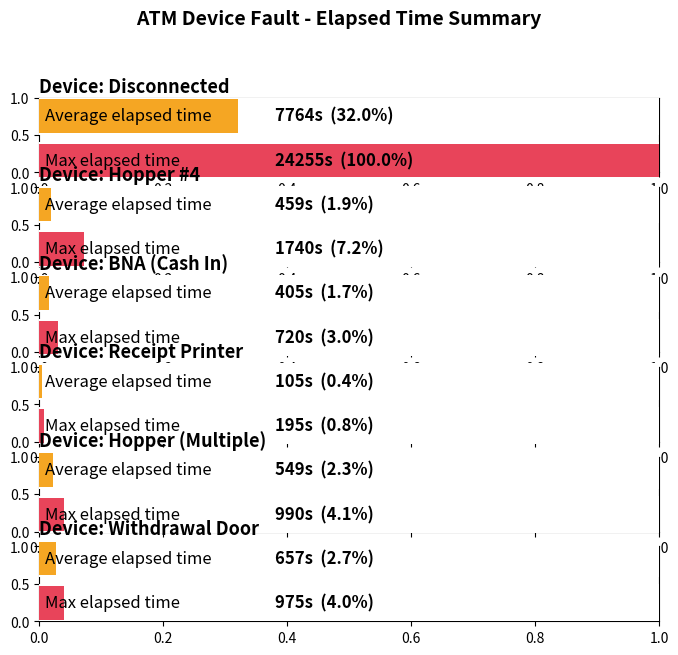

What are all the series names shown in the legend?

Average Elapsed_time, Max Elapsed_time